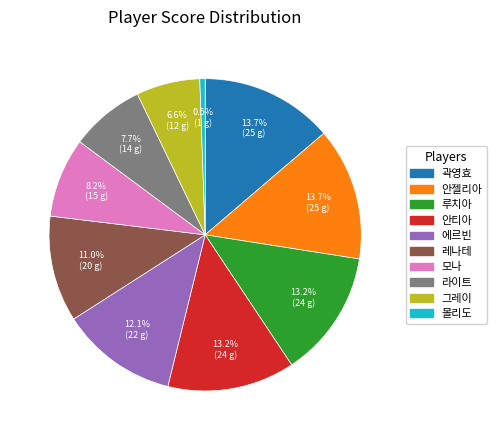

Is there a majority slice in this chart?

No